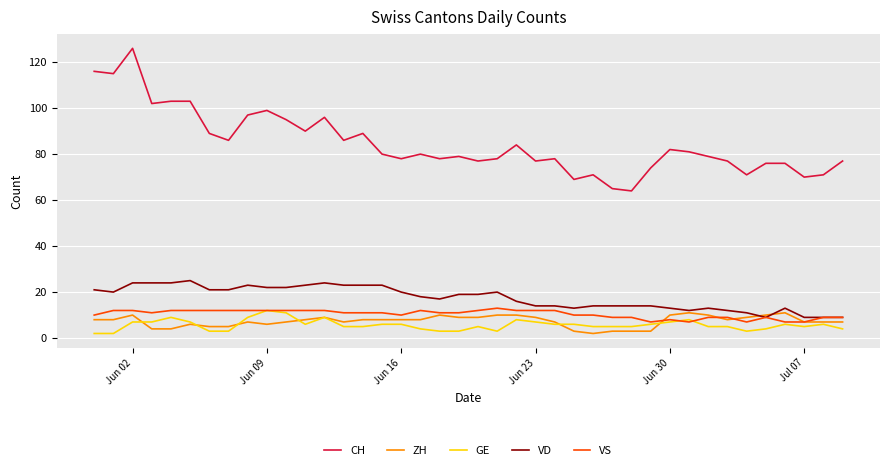

True or false: ZH and CH intersect in this chart.

False